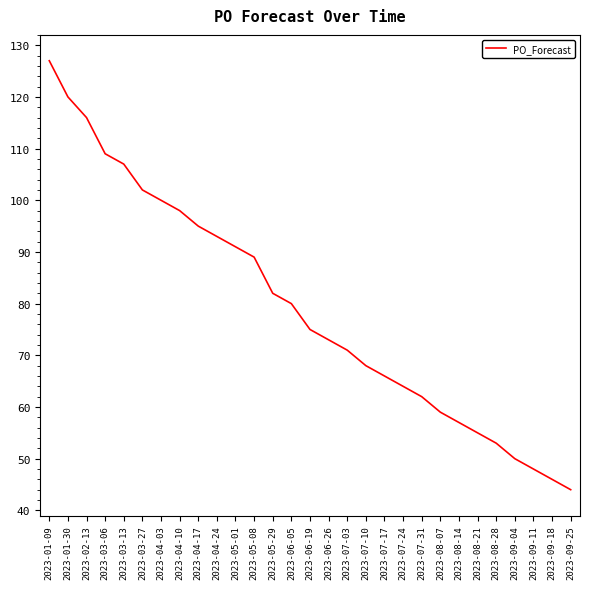

What position from the right is 2023-08-28?

5